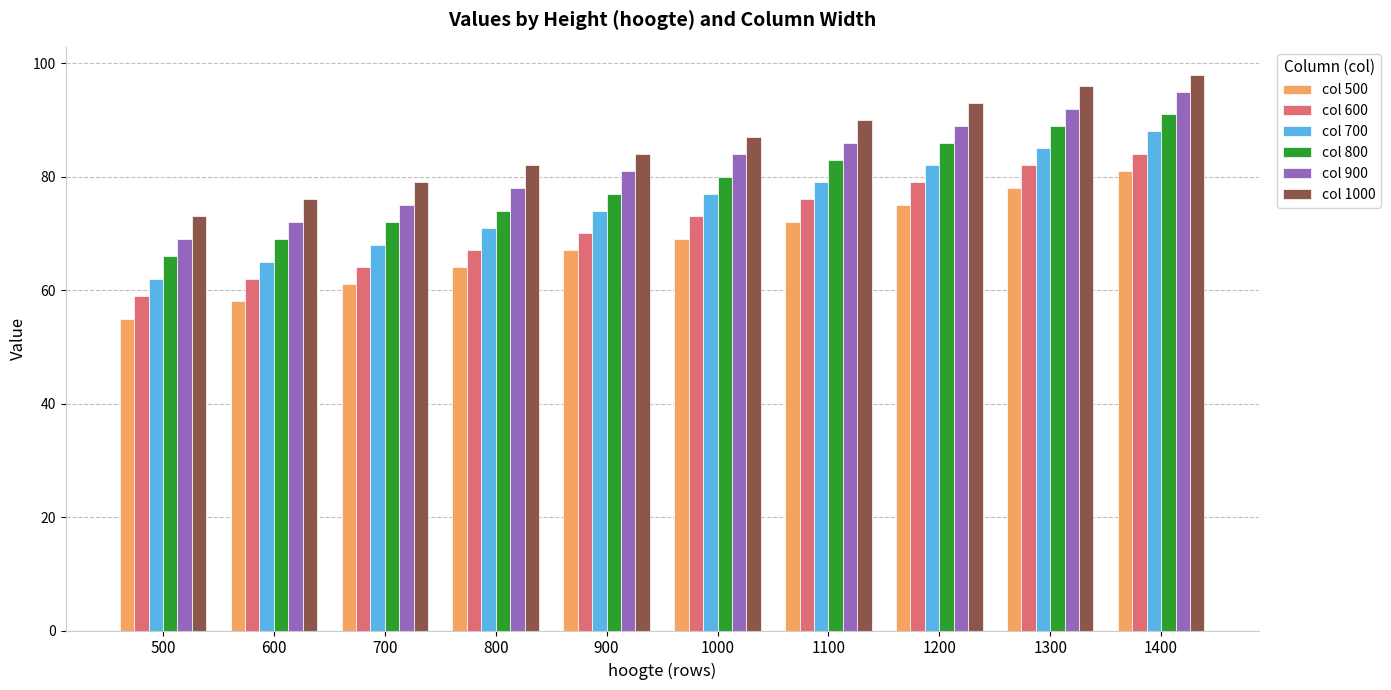

Where is col 700 nearest to the value 75?

900